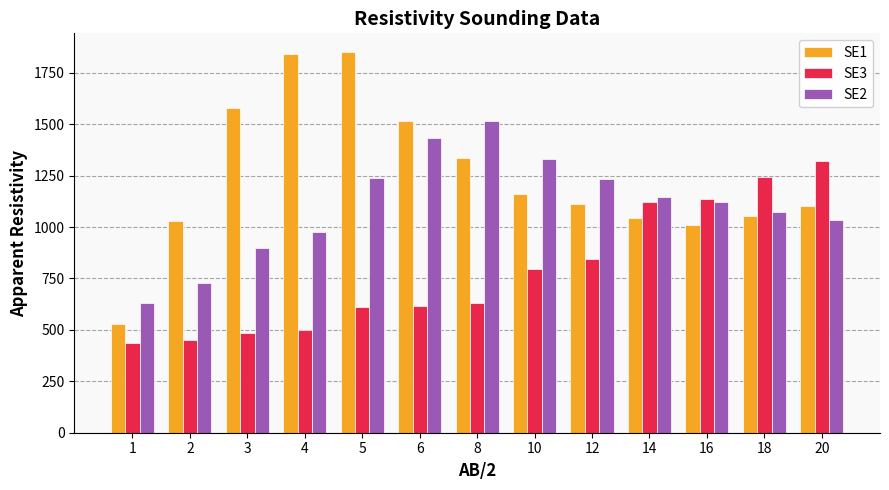

Read the SE1 value at 6, to the nearest 100.

1500